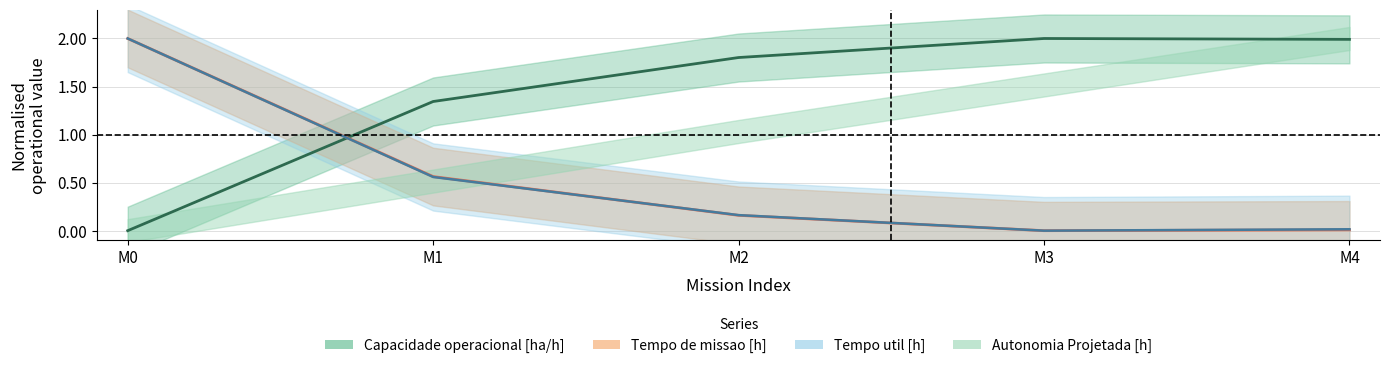

At which label is Tempo util [h] closest to 1?

M1